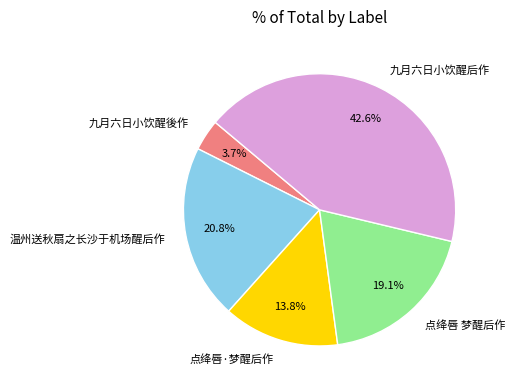

Is the sum of 温州送秋扇之长沙于机场醒后作 and 九月六日小饮醒後作 greater than half?

No